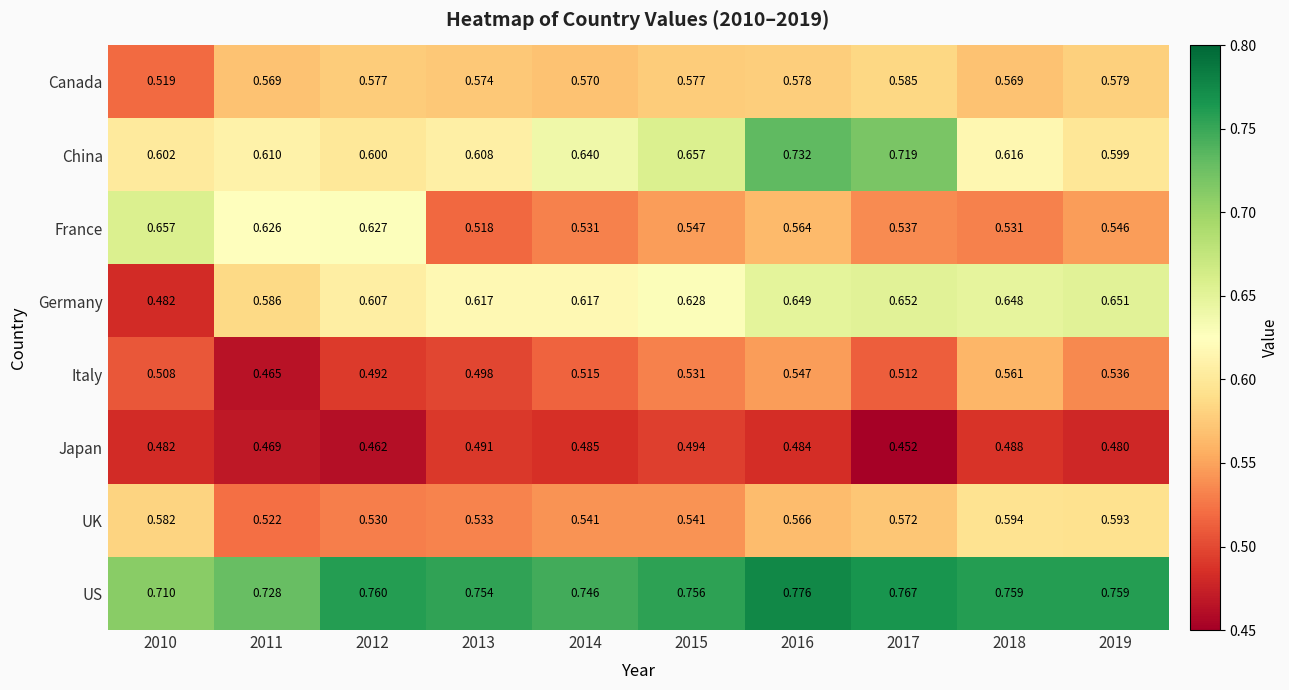

How many data points does each series have?

10